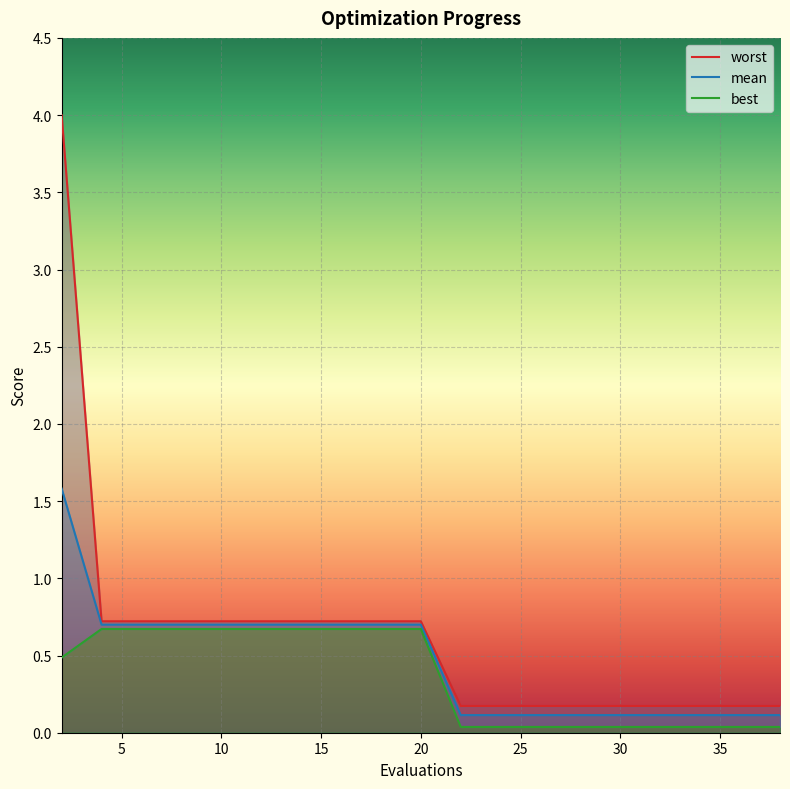

True or false: worst and best cross at least once.

False